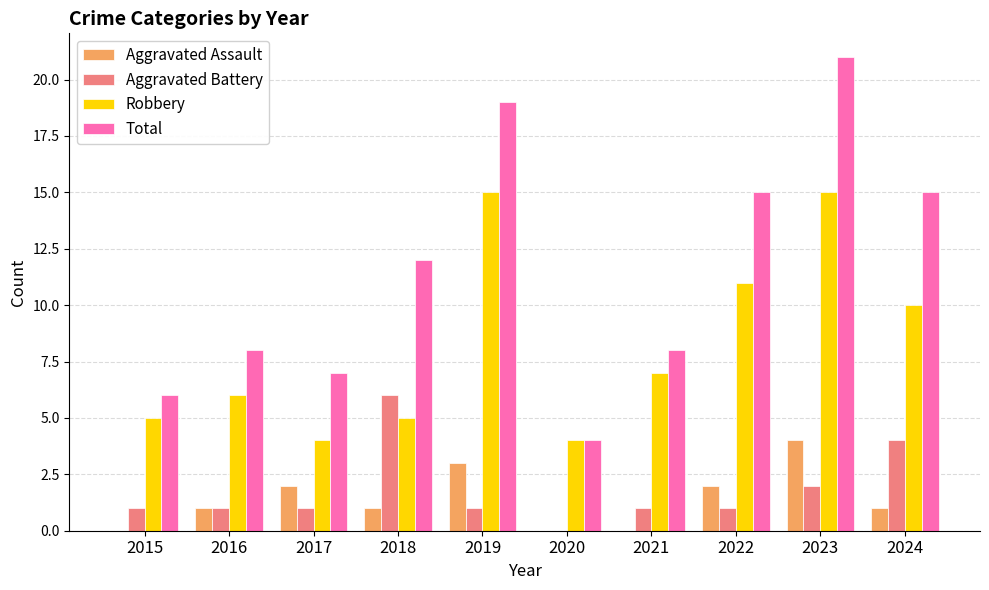

How many series are shown in this chart?

4